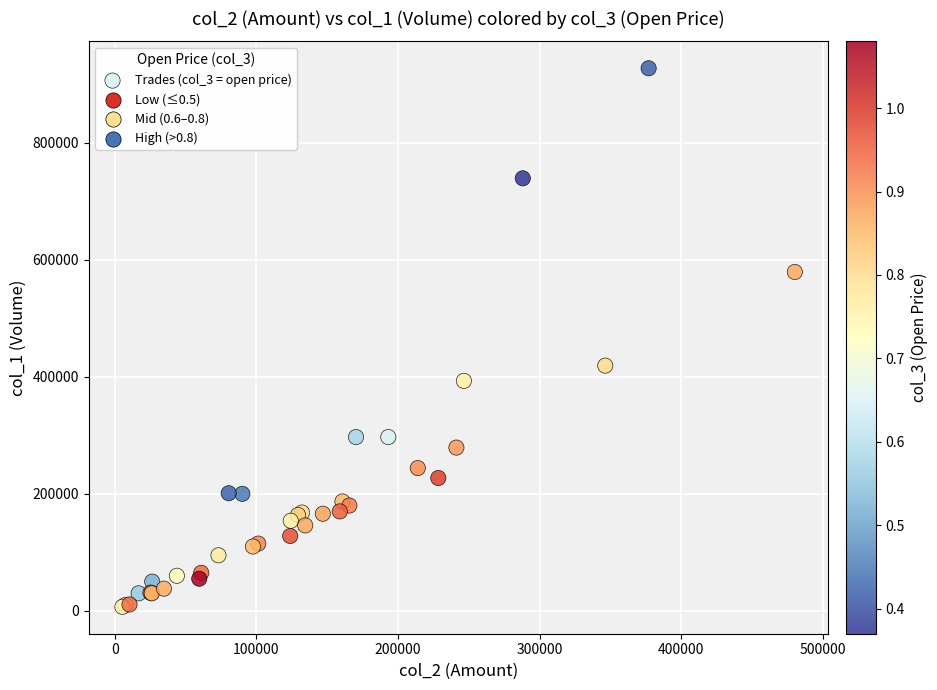

What Y value in the scatter plot is closest to 467000?

419000